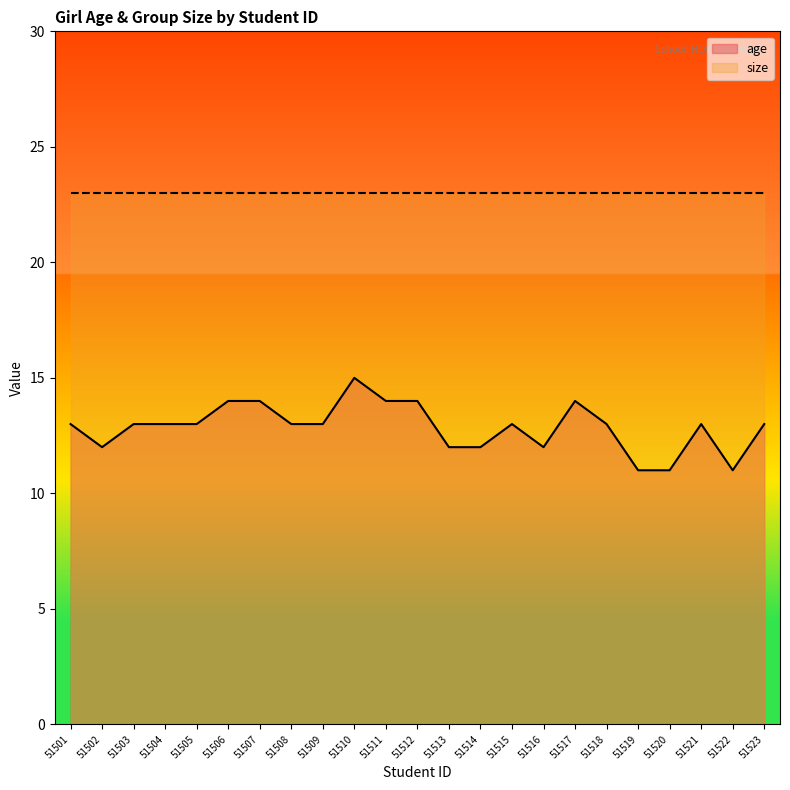

The value at 51502 is 12. True or false?

True